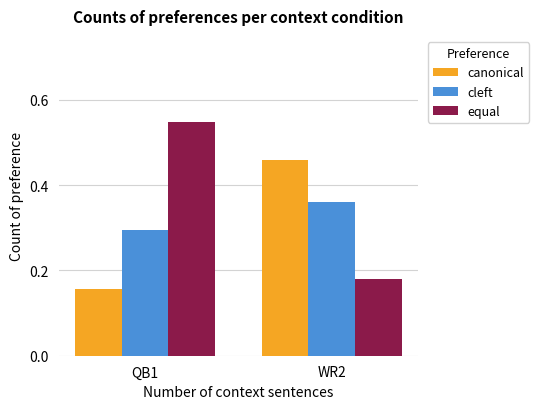

Where is equal nearest to the value 0?

WR2